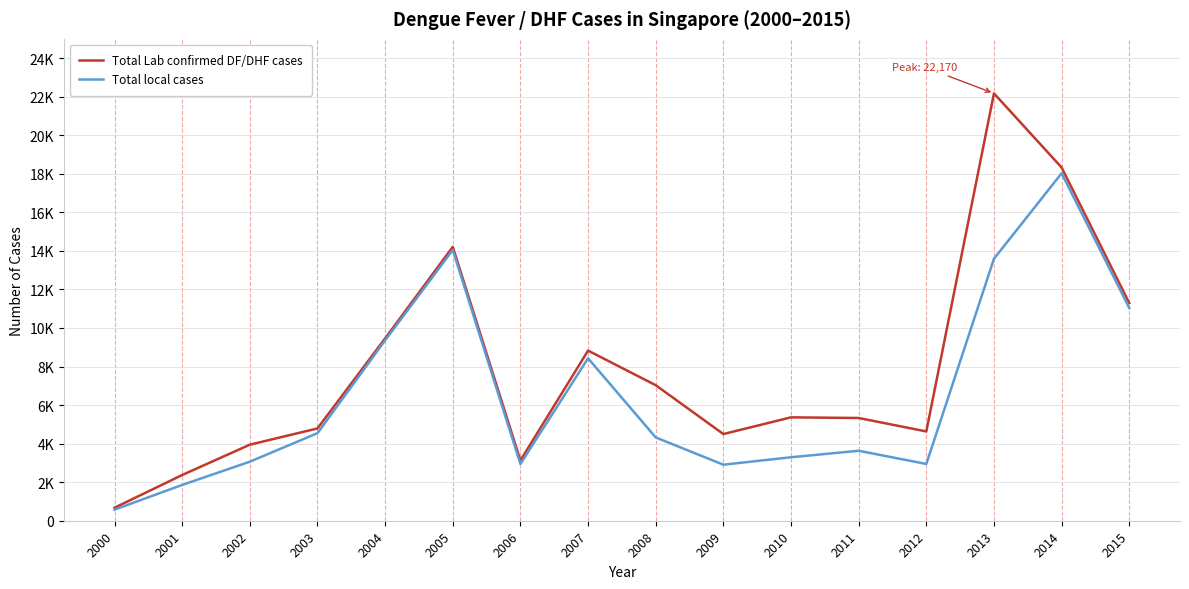

True or false: Total Lab confirmed DF/DHF cases and Total local cases intersect in this chart.

False